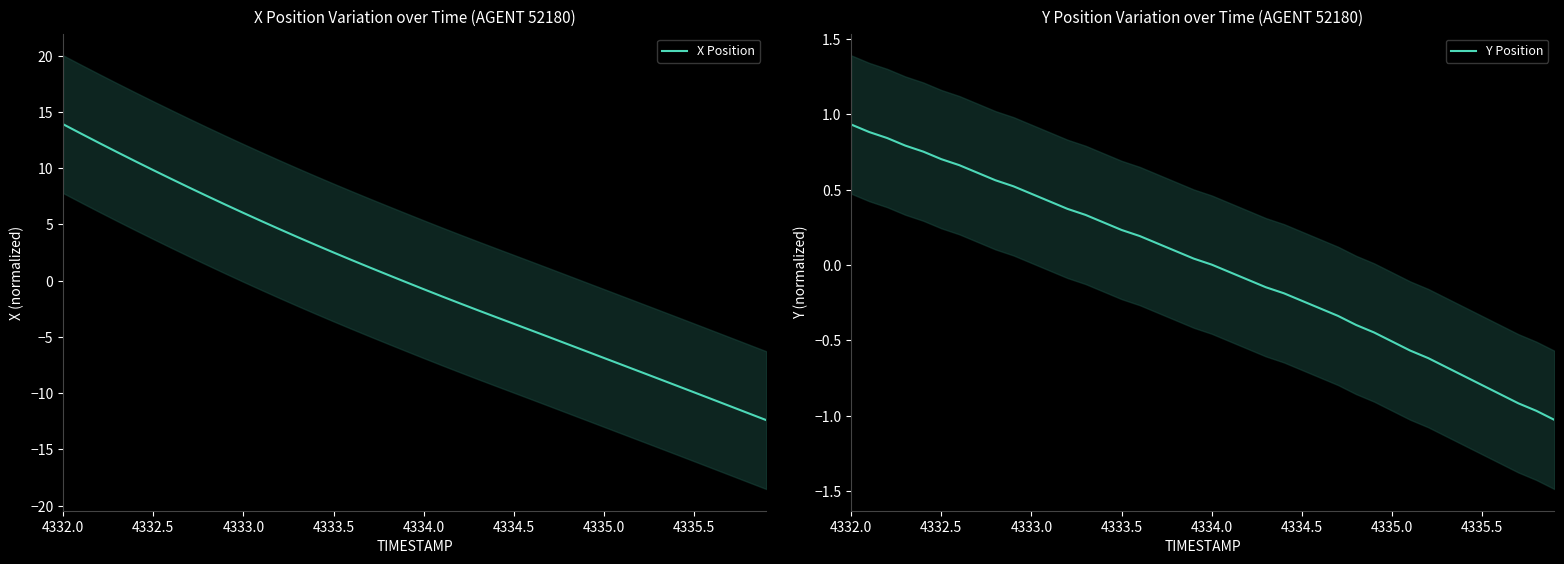

Is this an area chart (filled region under the line)?

No